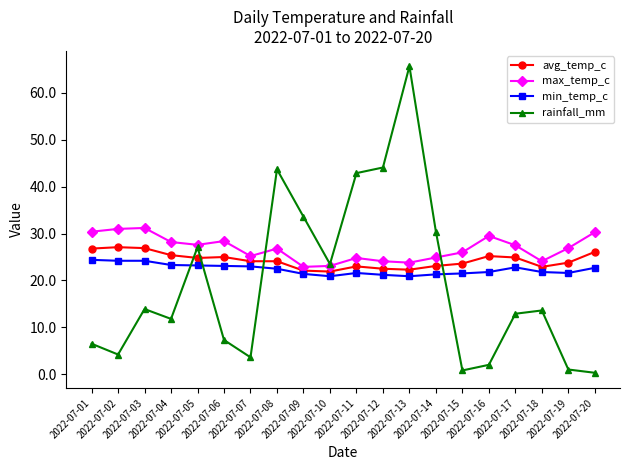

True or false: rainfall_mm has more than 2 interior local peaks.

True